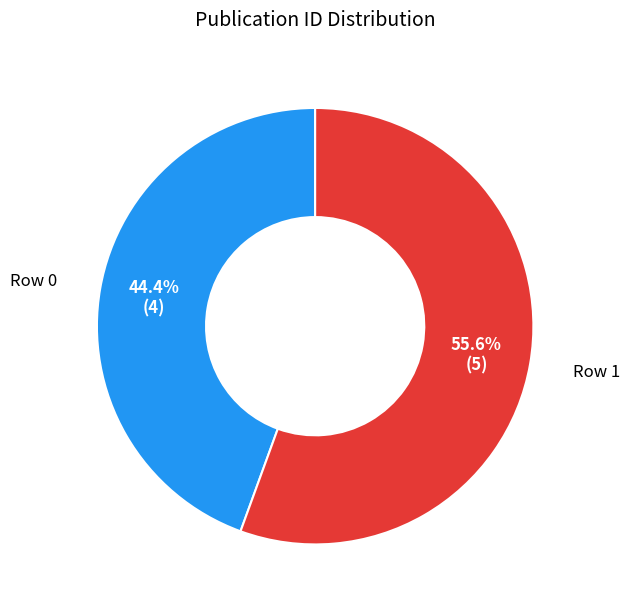

What percentage is NOT represented by Row 1?

44.4%